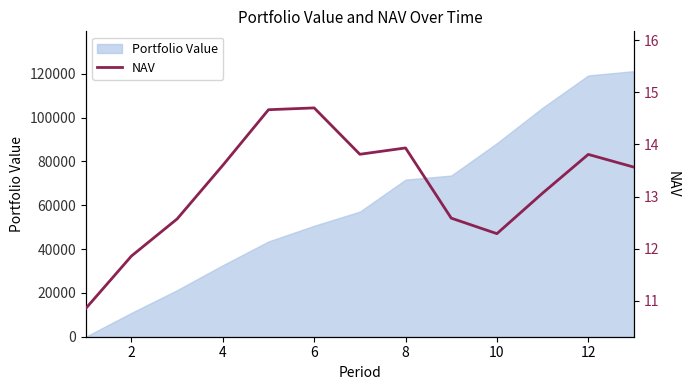

What is the maximum value for Portfolio Value?

121169.7